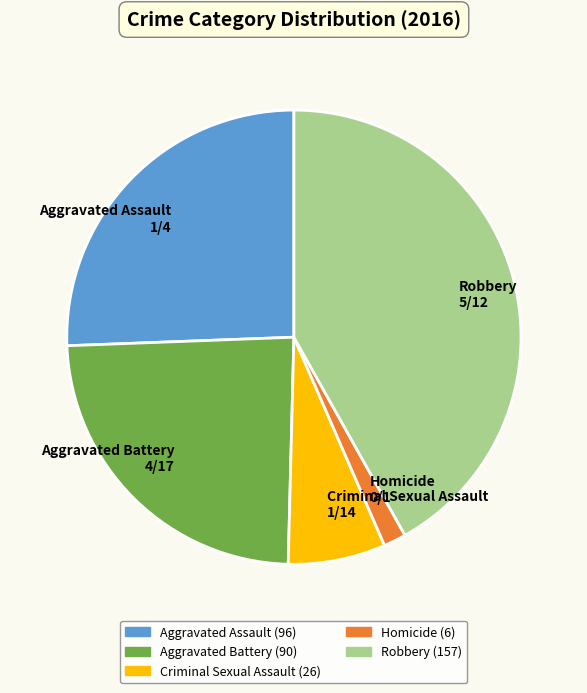

How many segments does this pie chart have?

5